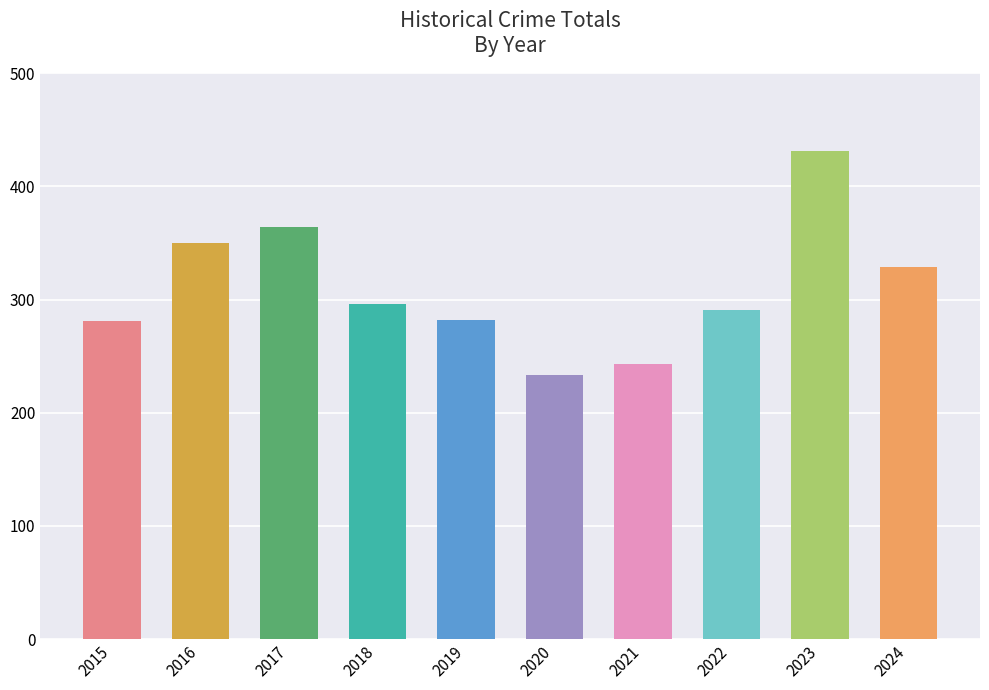

True or false: the data shows 74 at 2019.

False